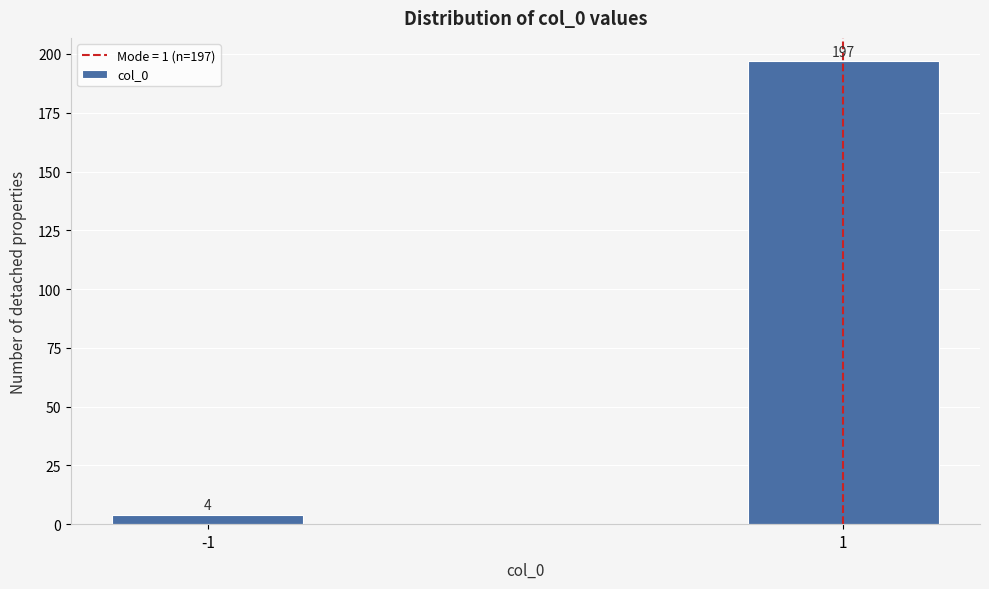

Reading left to right, extract all data points from this chart.

-1=4	1=197